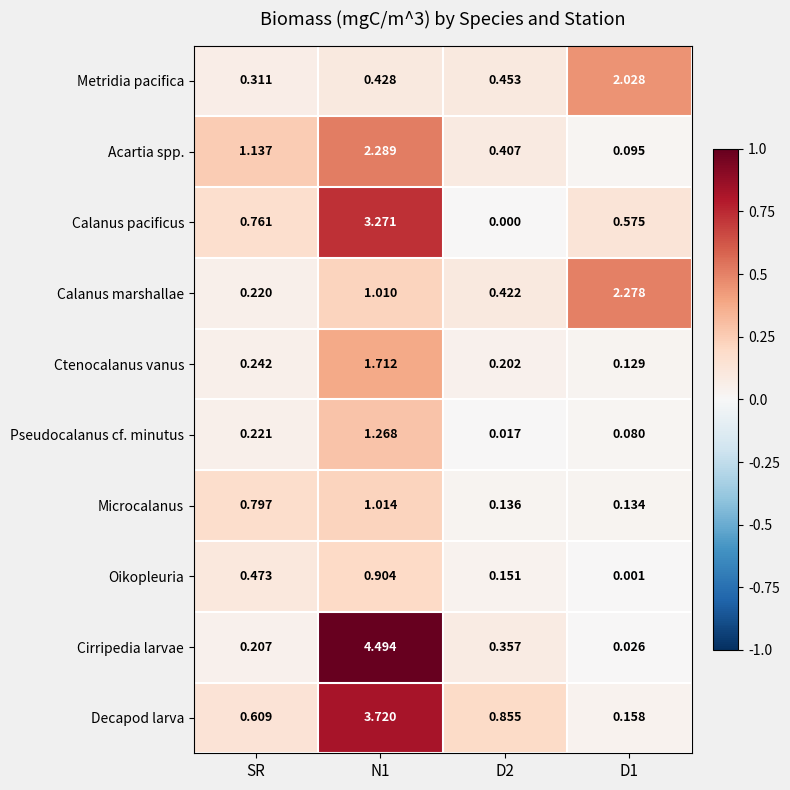

Rank the series by their maximum value, from lowest to highest.

Oikopleuria, Microcalanus, Pseudocalanus cf. minutus, Ctenocalanus vanus, Metridia pacifica, Calanus marshallae, Acartia spp., Calanus pacificus, Decapod larva, Cirripedia larvae